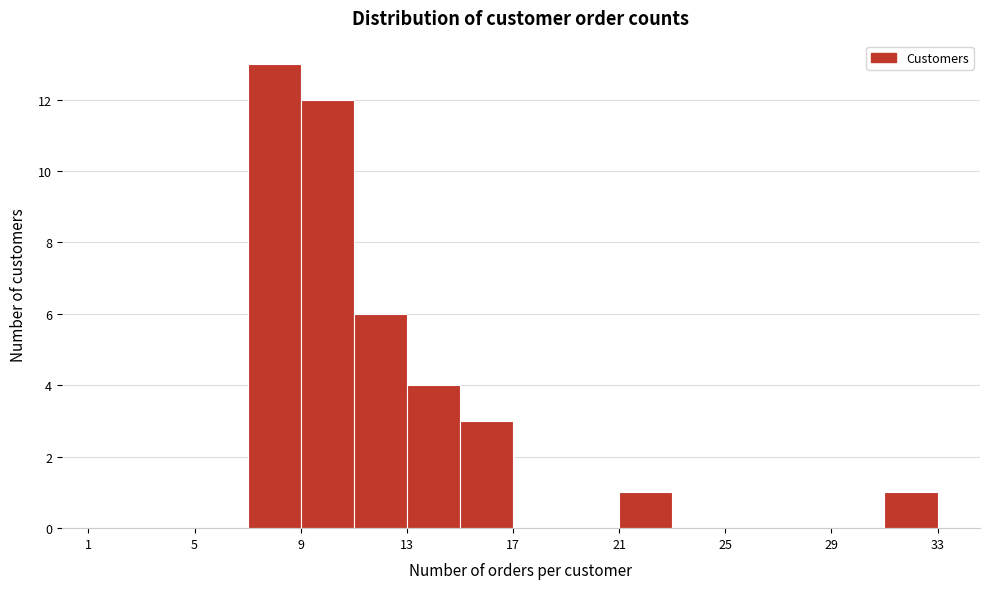

Which range on the x-axis has the tallest bar?

7 to 9